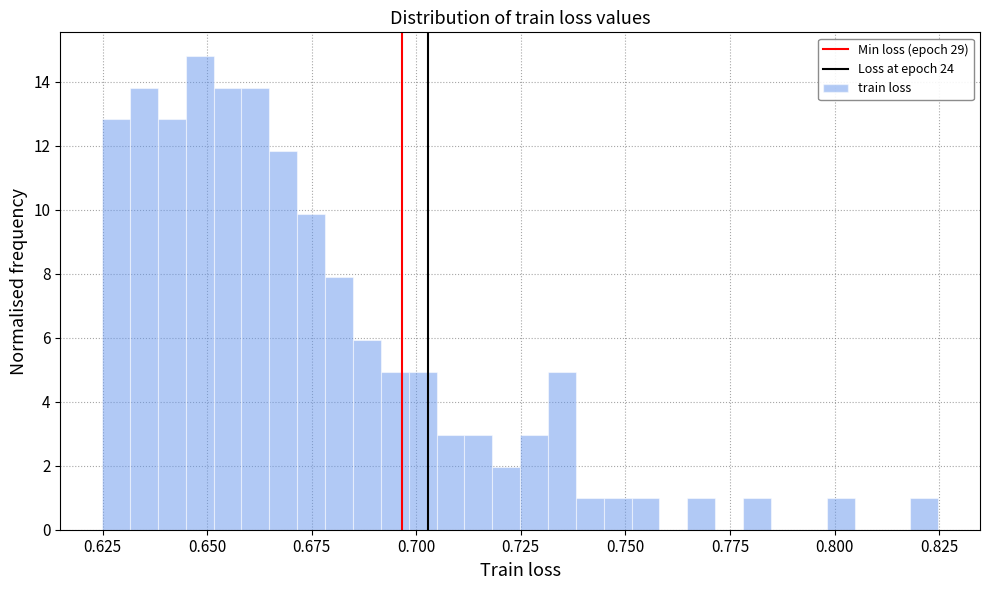

Read against the x-axis, roughly where is the centre of the tallest bar?

0.650